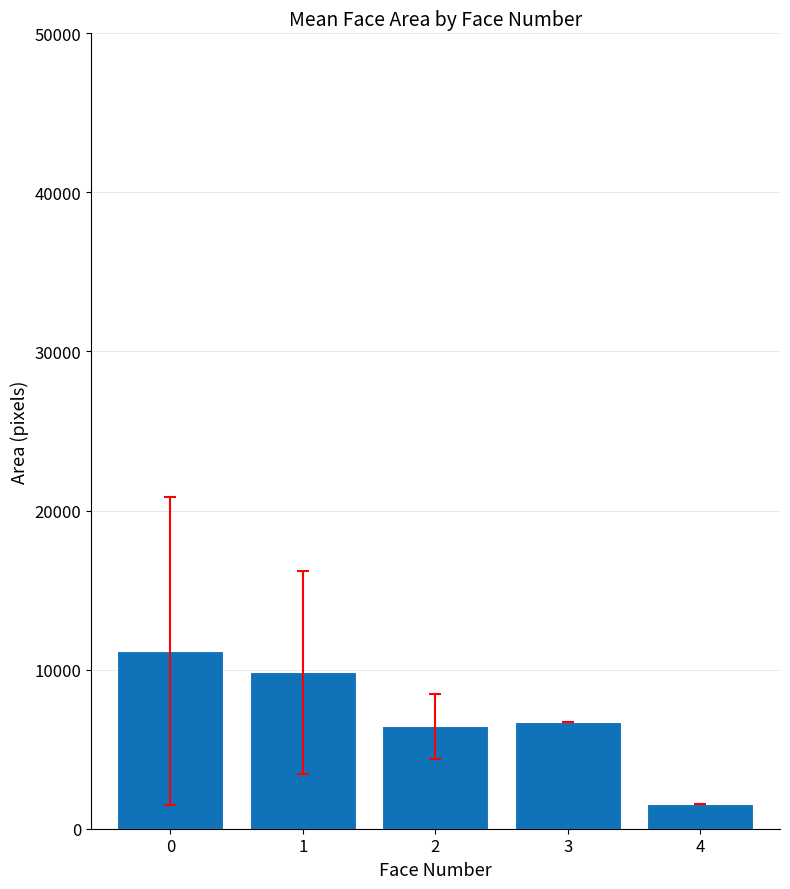

Does the chart contain any negative values?

No